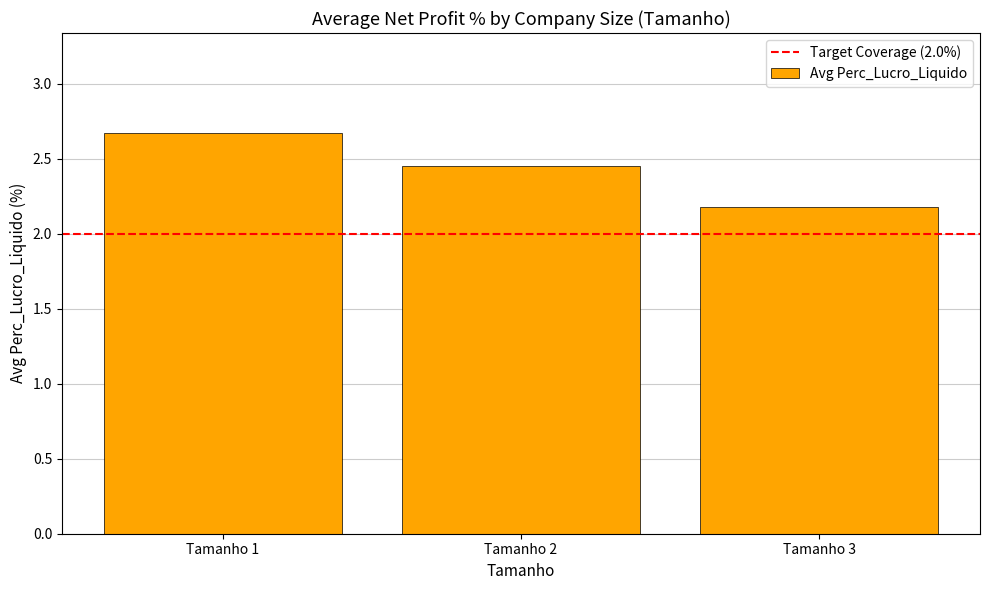

List the labels in order of value, largest first.

Tamanho 1, Tamanho 2, Tamanho 3